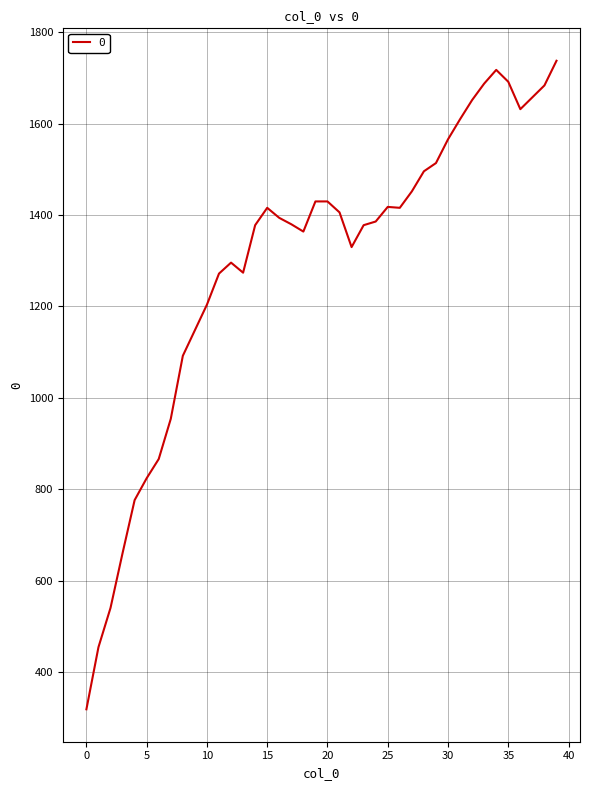

What is the greatest value displayed?

1738